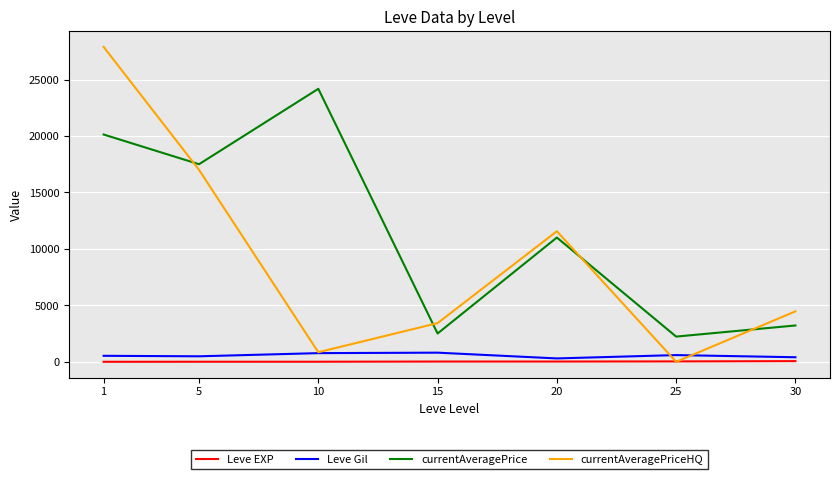

What is the highest value of the Leve Gil series?

810.0